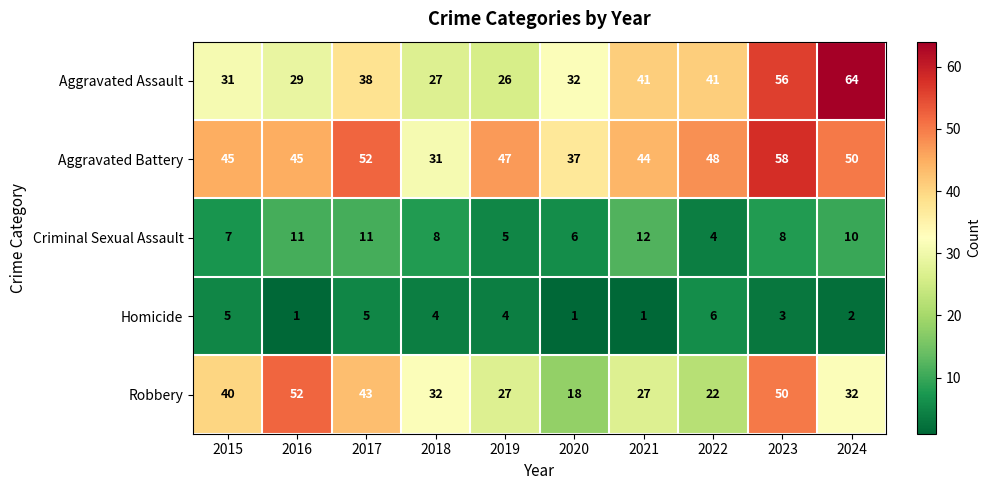

What is the sum of the Homicide values at 2018 and 2019?

8